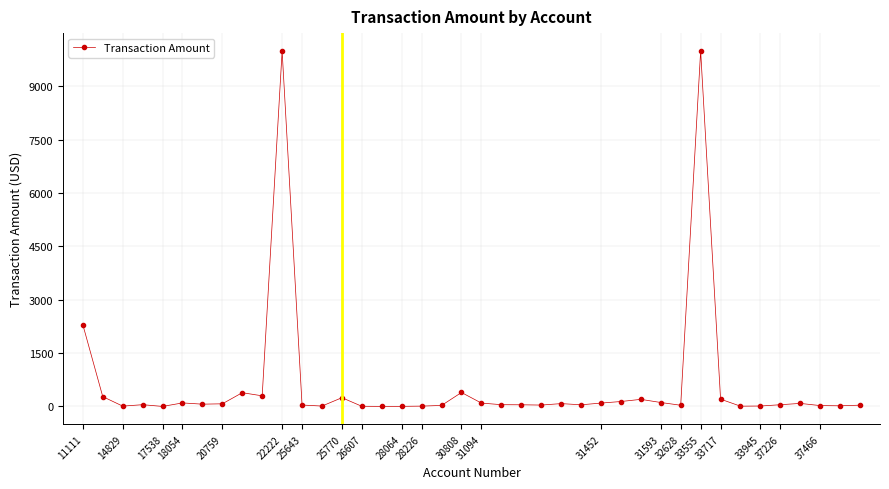

What is the value of the 19th point from the left?

29.1